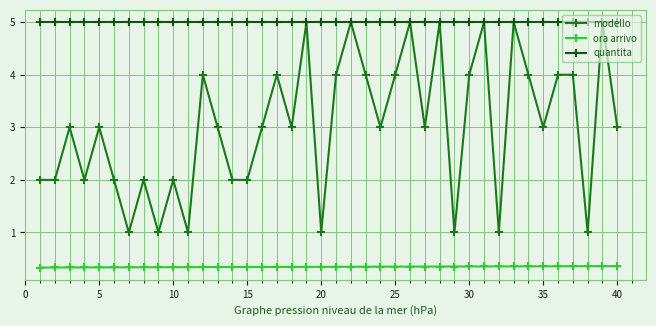

Which series has the largest range (max minus min)?

modello